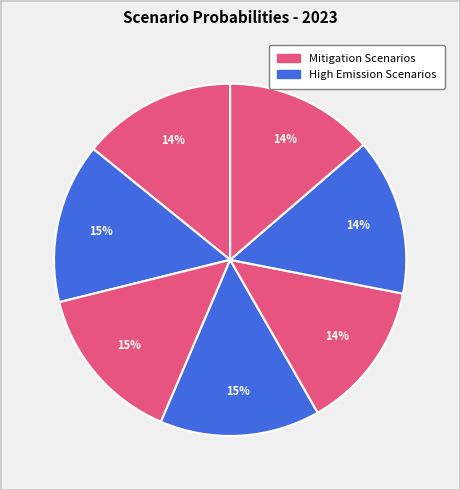

How many segments does this pie chart have?

7